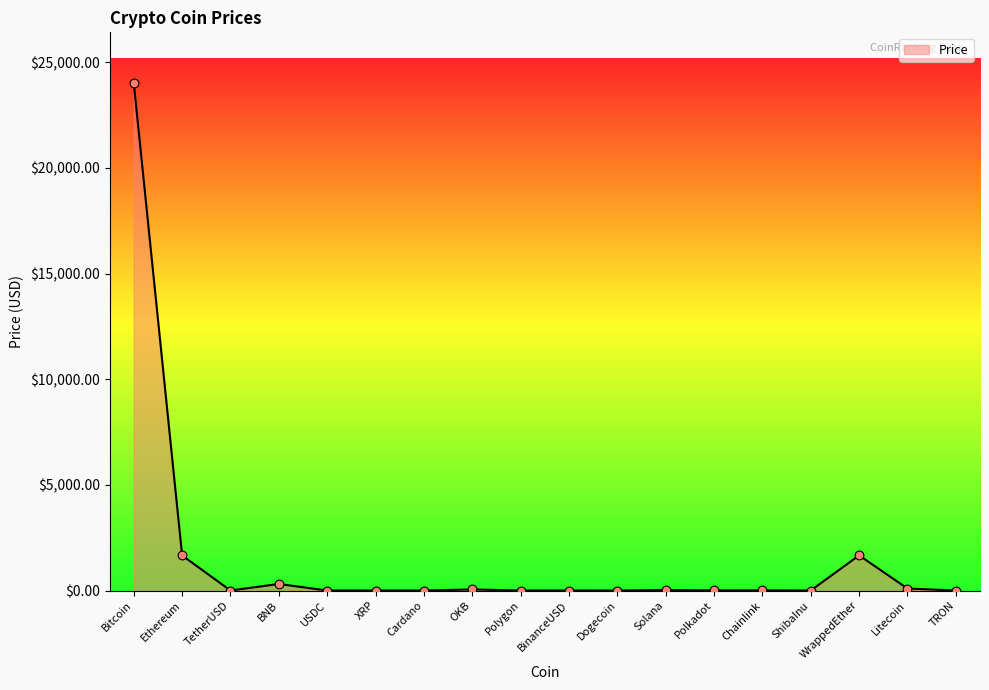

Which has a higher value, Litecoin or Bitcoin?

Bitcoin